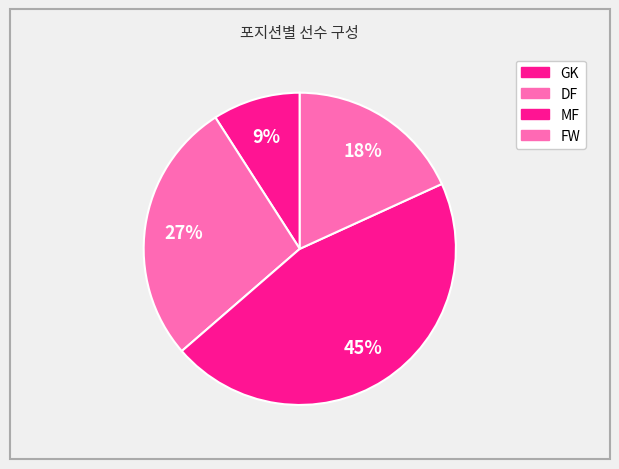

Count the number of slices in the pie.

4